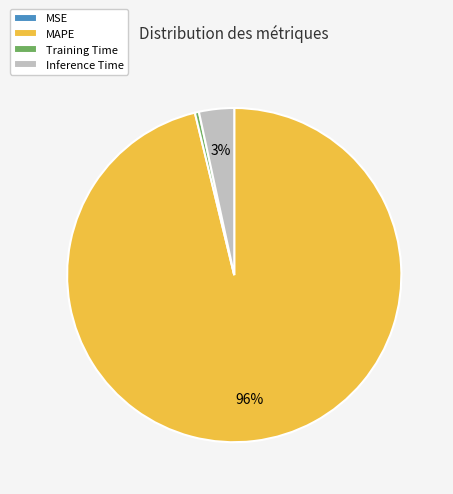

Do MAPE and Inference Time together represent more than half of the pie?

Yes